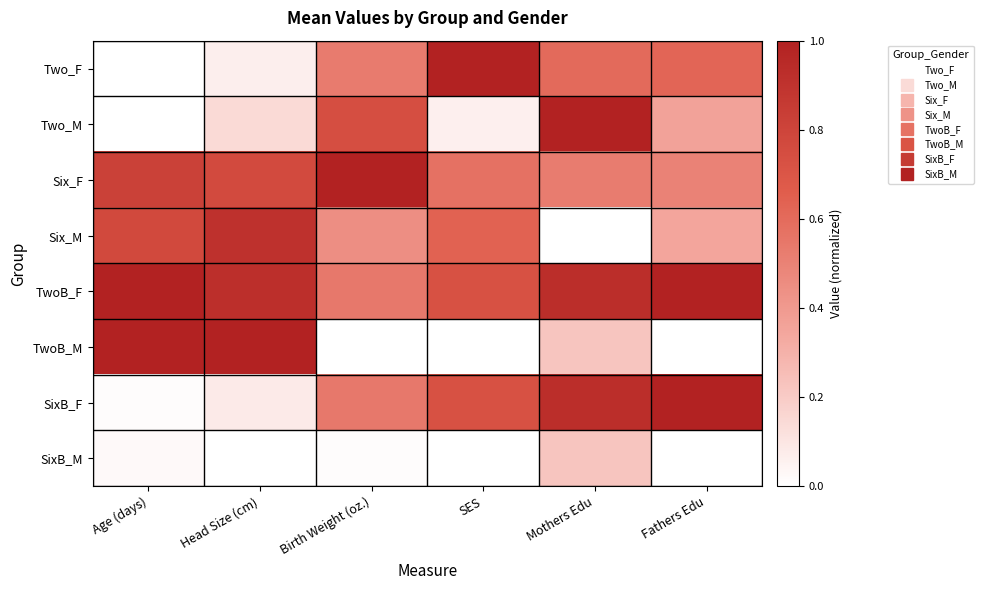

Reading left to right, list all the values displayed in this chart.

Two_F: Age (days)=0.0	Head Size (cm)=0.1	Birth Weight (oz.)=0.5	SES=1.0	Mothers Edu=0.6	Fathers Edu=0.6
Two_M: Age (days)=0.0	Head Size (cm)=0.1	Birth Weight (oz.)=0.7	SES=0.1	Mothers Edu=1.0	Fathers Edu=0.4
Six_F: Age (days)=0.8	Head Size (cm)=0.8	Birth Weight (oz.)=1.0	SES=0.6	Mothers Edu=0.5	Fathers Edu=0.5
Six_M: Age (days)=0.8	Head Size (cm)=0.9	Birth Weight (oz.)=0.4	SES=0.6	Mothers Edu=0.0	Fathers Edu=0.4
TwoB_F: Age (days)=1.0	Head Size (cm)=0.9	Birth Weight (oz.)=0.5	SES=0.7	Mothers Edu=0.9	Fathers Edu=1.0
TwoB_M: Age (days)=1.0	Head Size (cm)=1.0	Birth Weight (oz.)=0.0	SES=0.0	Mothers Edu=0.2	Fathers Edu=0.0
SixB_F: Age (days)=0.0	Head Size (cm)=0.1	Birth Weight (oz.)=0.5	SES=0.7	Mothers Edu=0.9	Fathers Edu=1.0
SixB_M: Age (days)=0.0	Head Size (cm)=0.0	Birth Weight (oz.)=0.0	SES=0.0	Mothers Edu=0.2	Fathers Edu=0.0